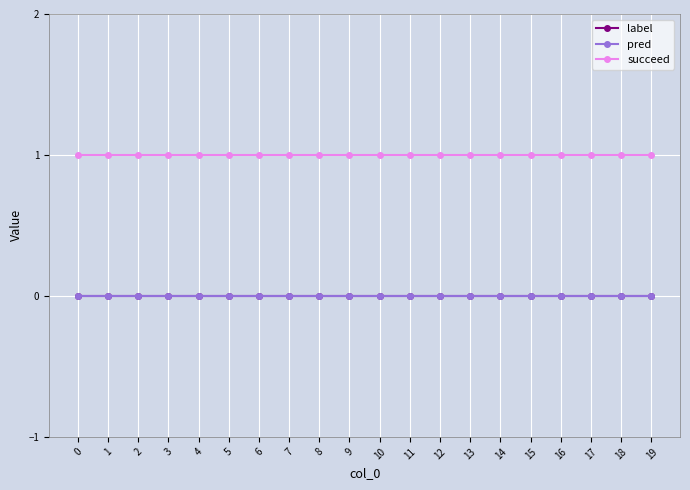

Does the chart have visible grid lines?

Yes